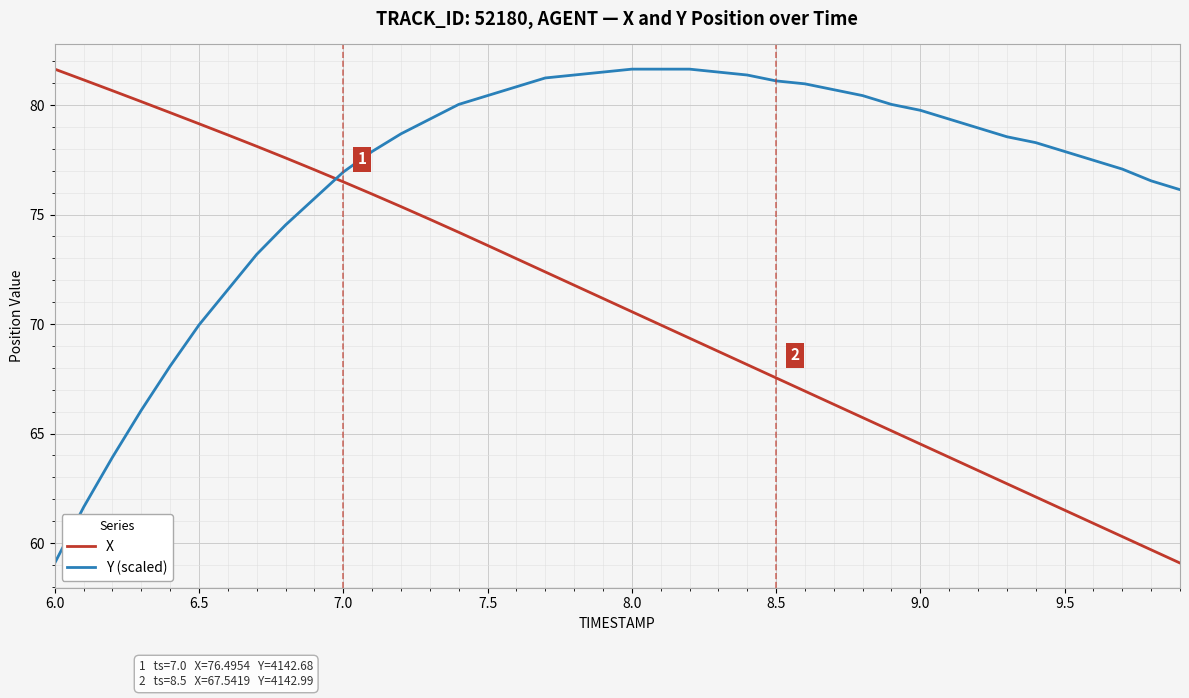

What are all the series names shown in the legend?

X, Y (scaled)